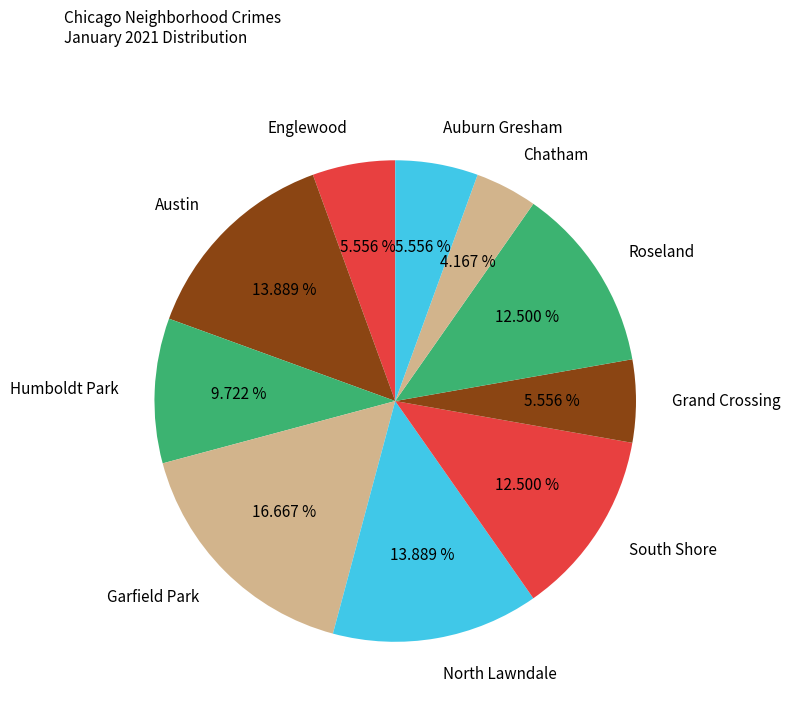

Between Grand Crossing and Humboldt Park, which is larger?

Humboldt Park